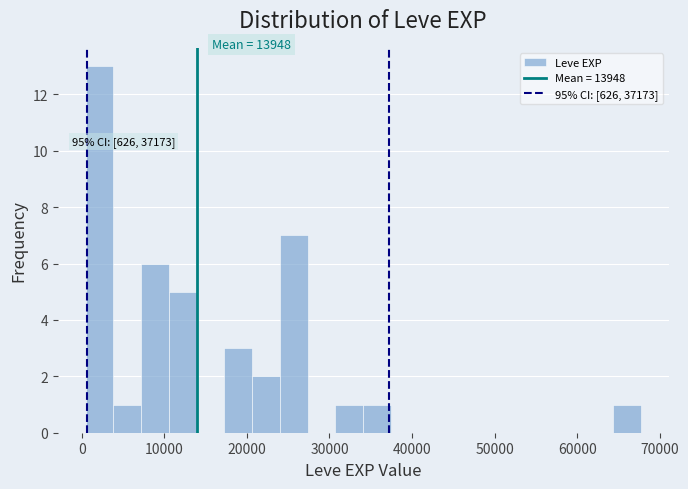

Read against the x-axis, roughly where is the centre of the tallest bar?

2000